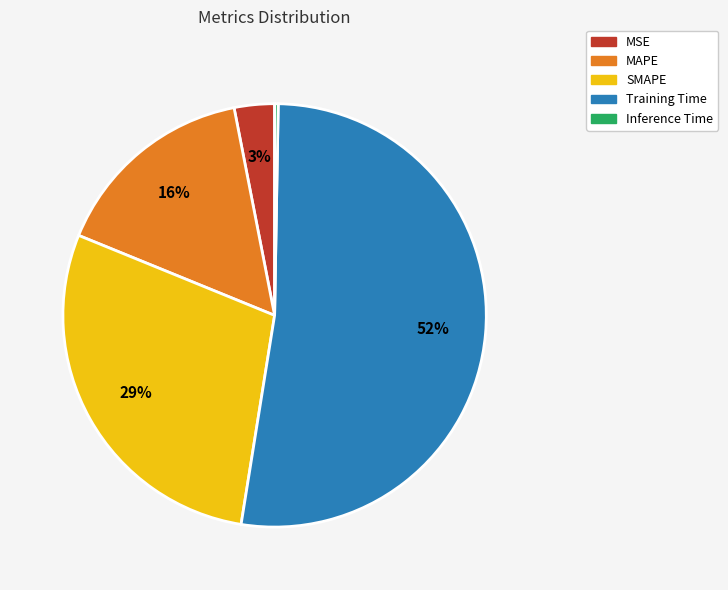

Which slice is the largest?

Training Time